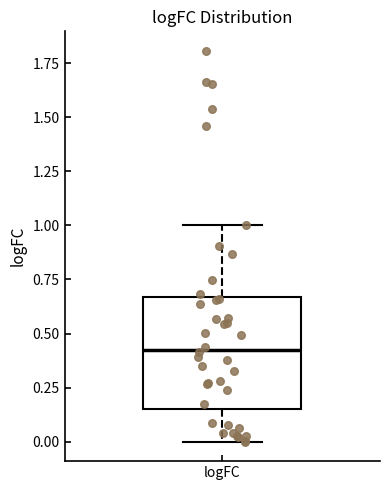

Transcribe this box plot: give where the median line is, the range the box spans, and where the two whiskers end, as read against the y-axis. The values are not printed on the chart, so give them approximately, as read against the axis.

median 0.45, box 0.15 to 0.65, whiskers 0.00 to 1.00